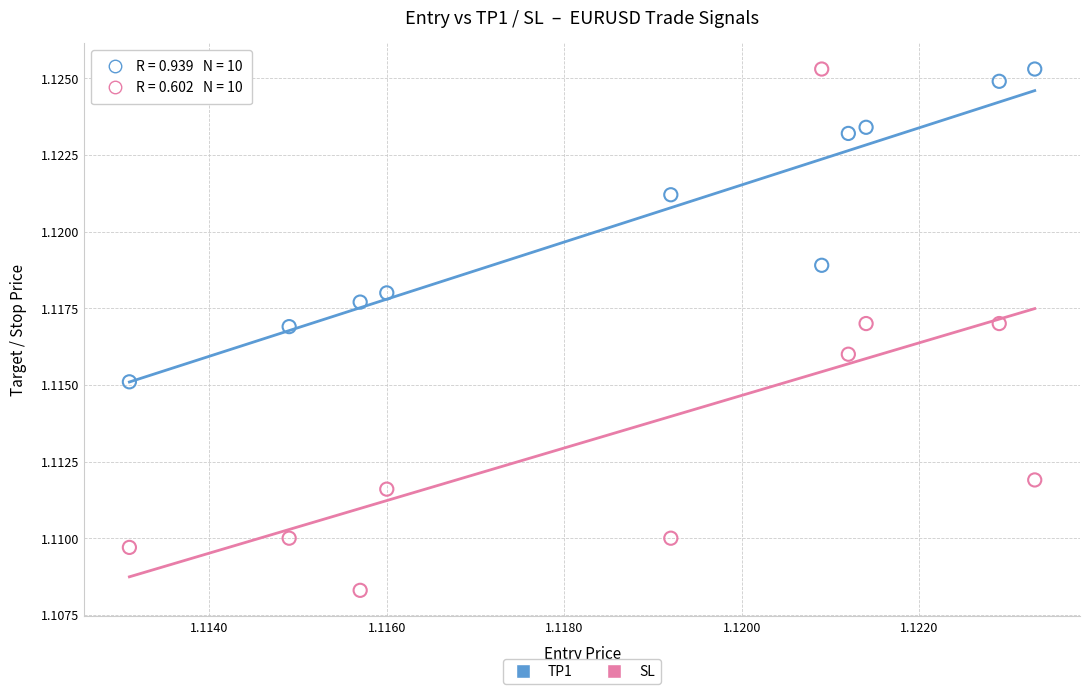

Which series has the widest spread of Y values?

SL